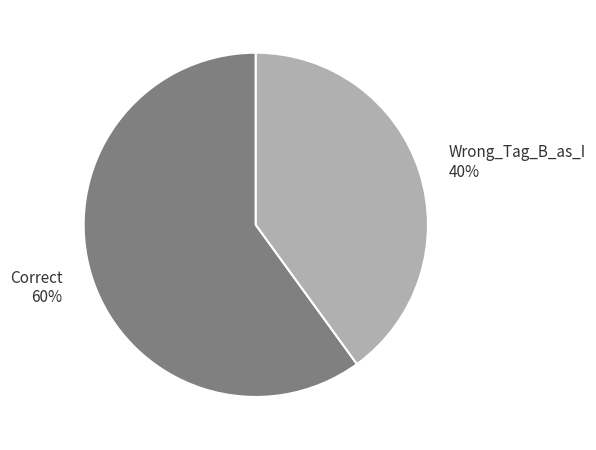

Count the number of slices in the pie.

2